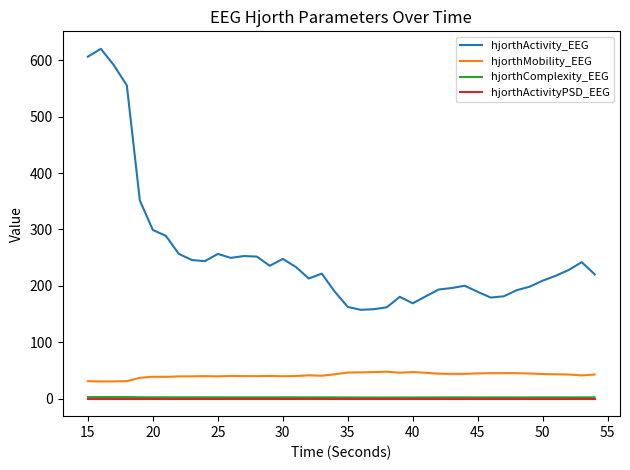

What is the minimum value for hjorthComplexity_EEG?

2.1